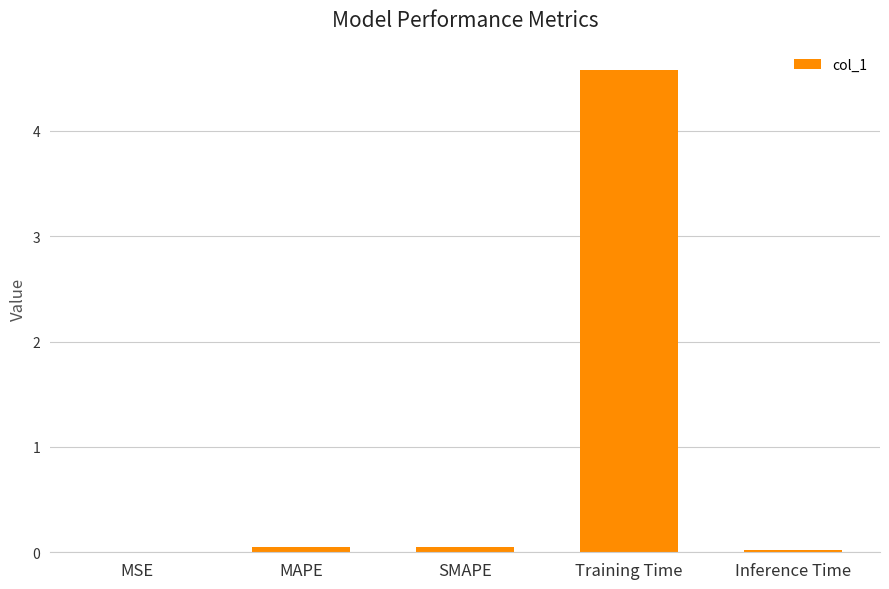

The value at MSE is 0.0. True or false?

True